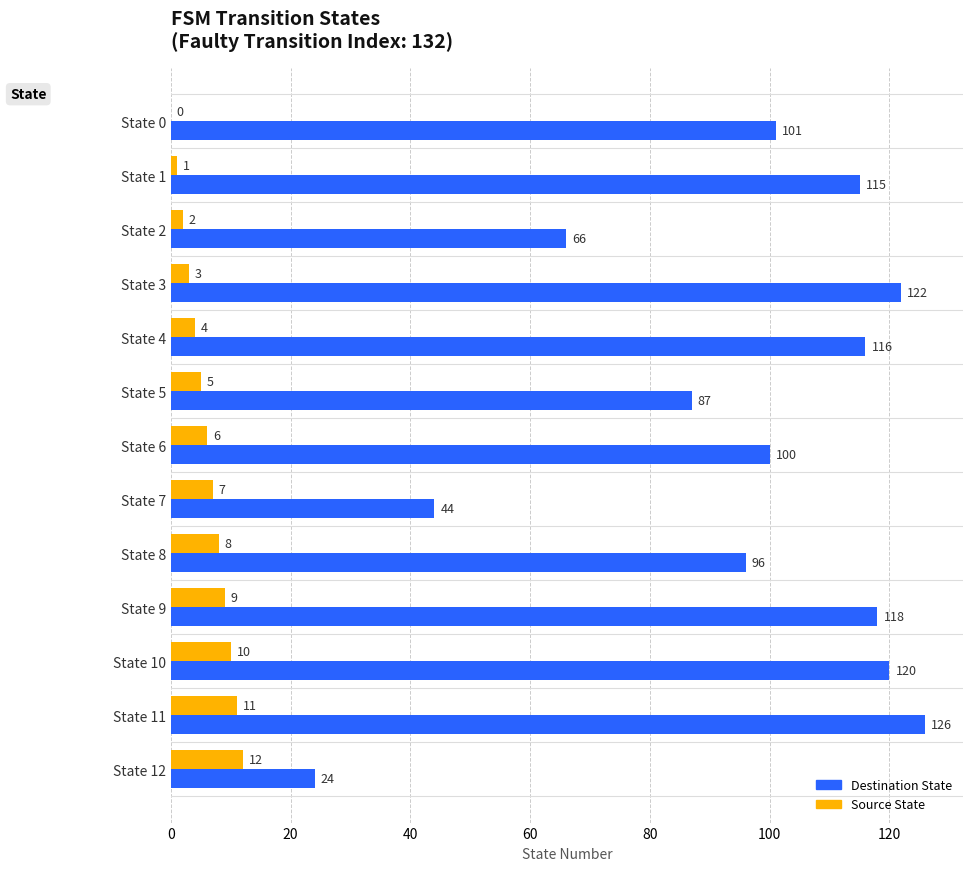

What is the sum of the Source State values at State 8 and State 1?

9